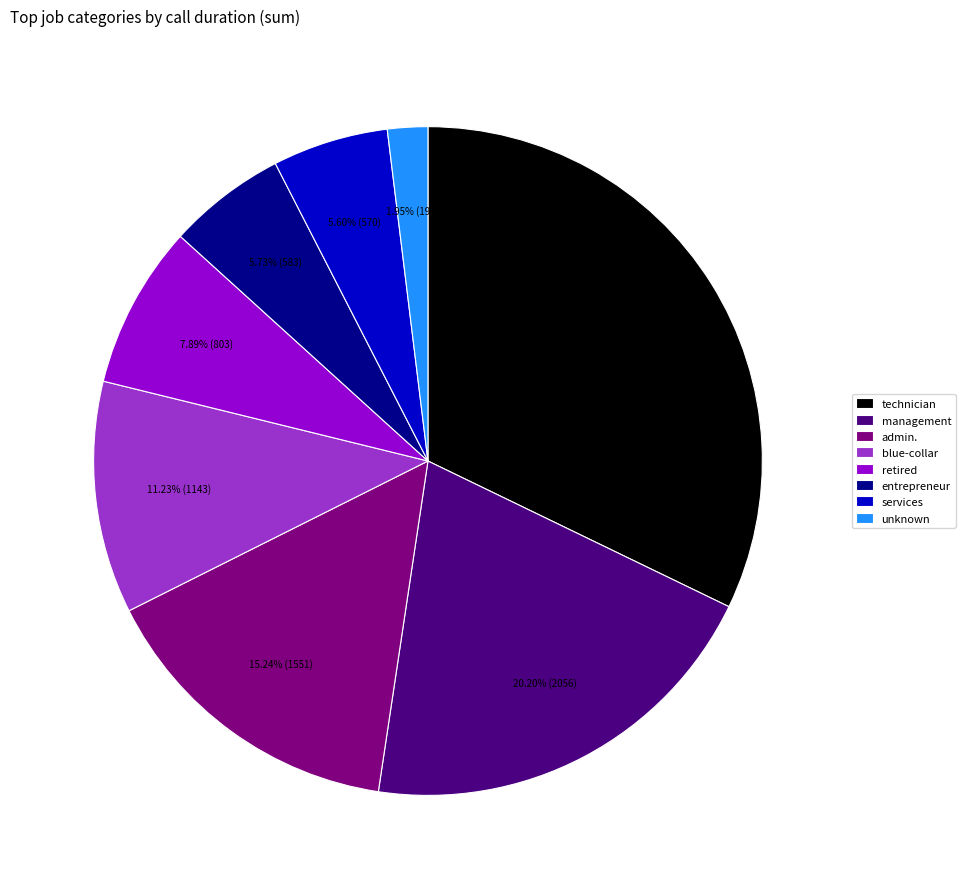

How many slices are in this pie chart?

8